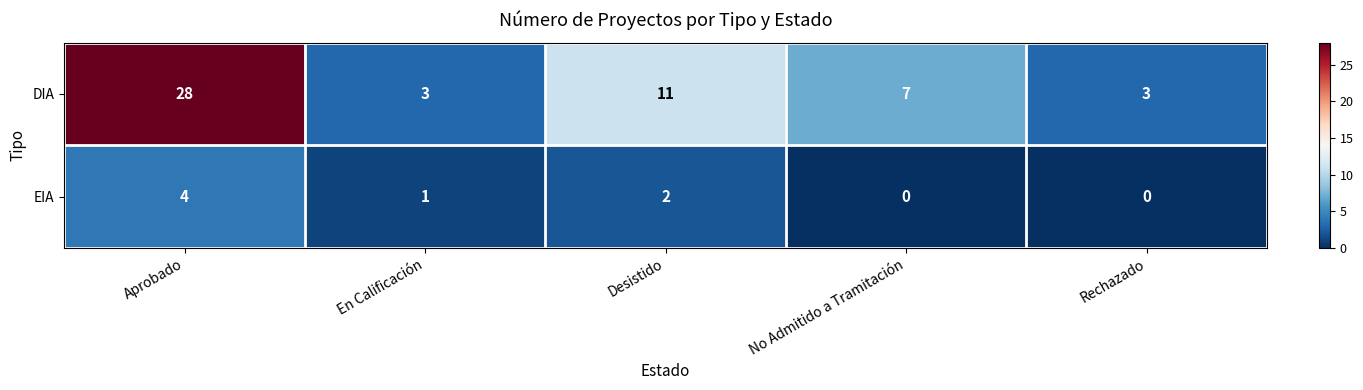

What is the difference between the EIA values at Aprobado and En Calificación?

3